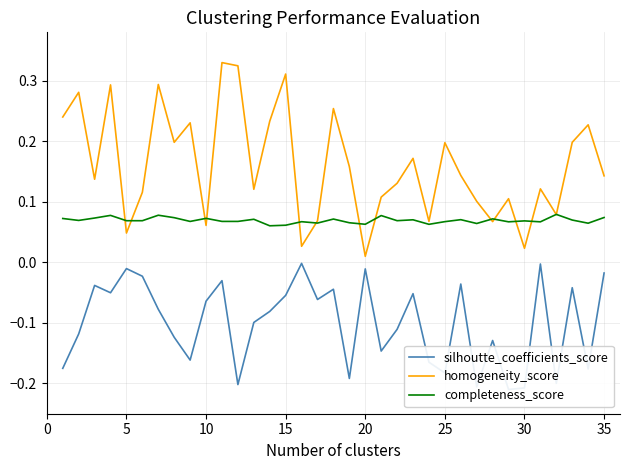

True or false: homogeneity_score has a value of 0.4 at 15.

False